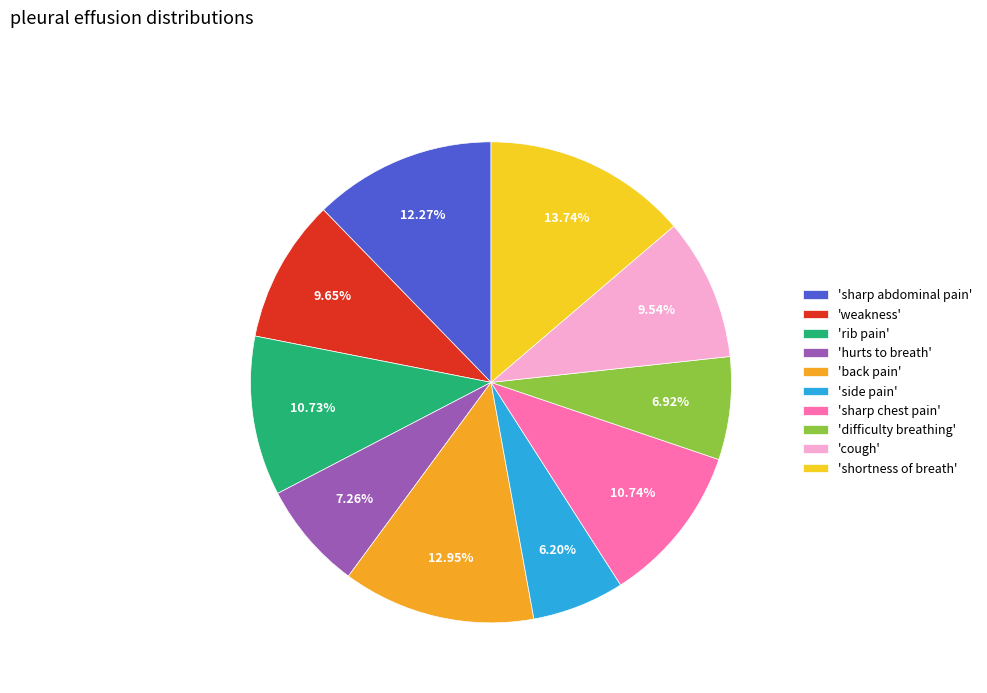

Do 'hurts to breath' and 'difficulty breathing' together represent more than half of the pie?

No